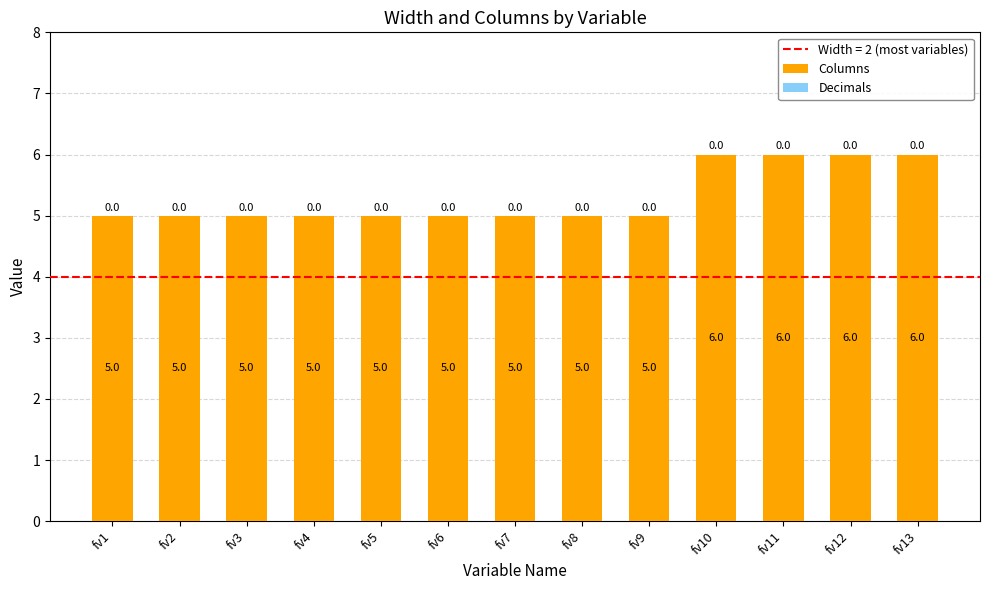

What value does the data have at fv13?

6